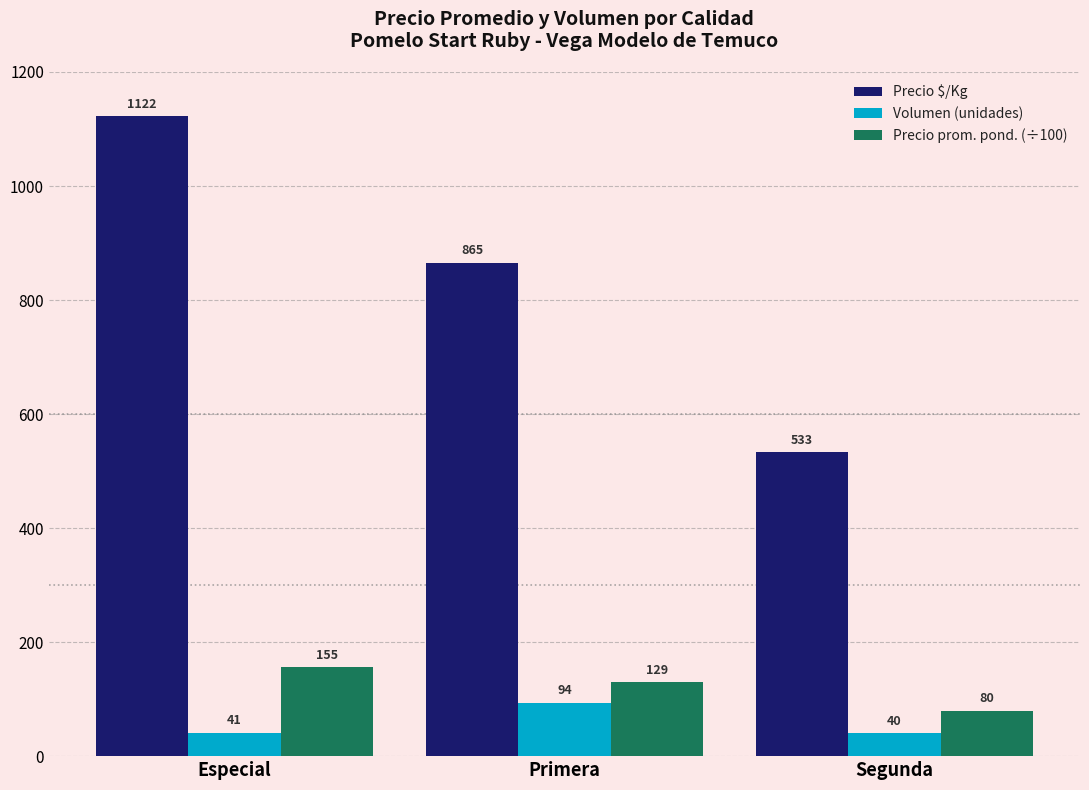

How many distinct data groups are displayed?

3